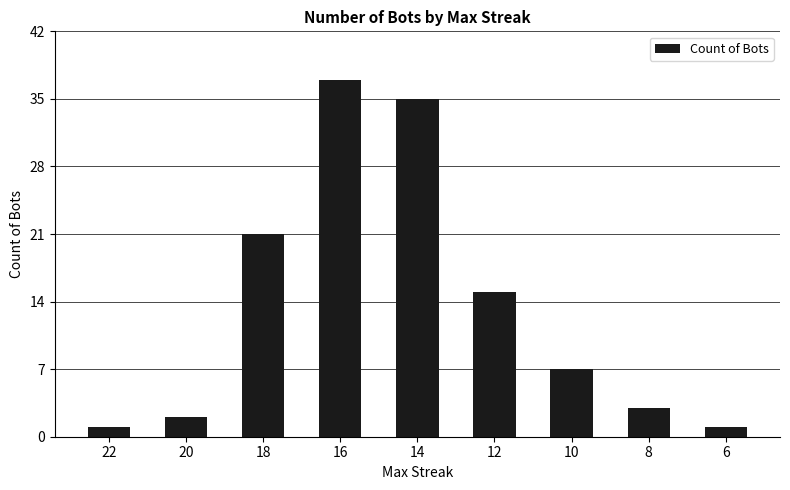

How many data points does each series have?

9